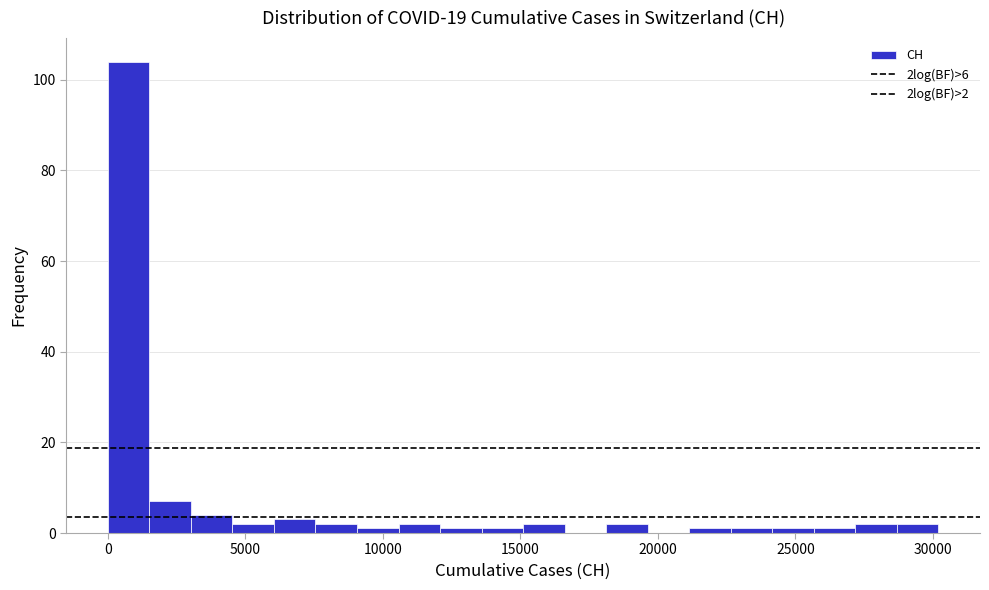

Read against the x-axis, roughly where is the centre of the tallest bar?

1000